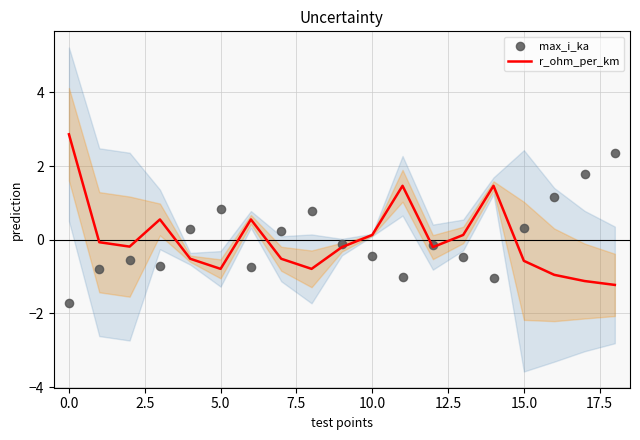

At how many categories does at least one series exceed 2?

2